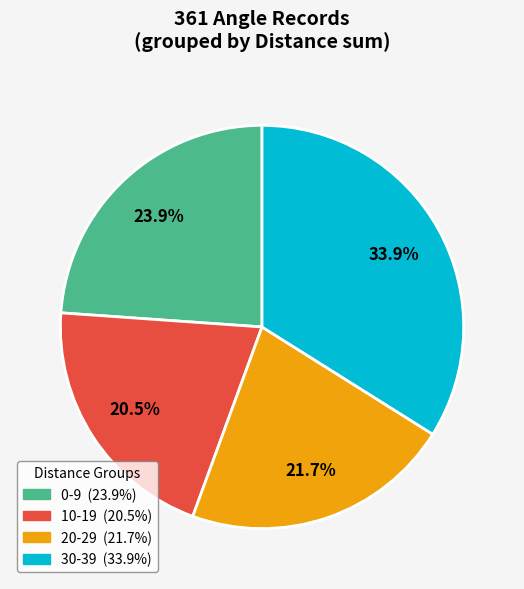

To the nearest percent, what is the average slice percentage?

25%